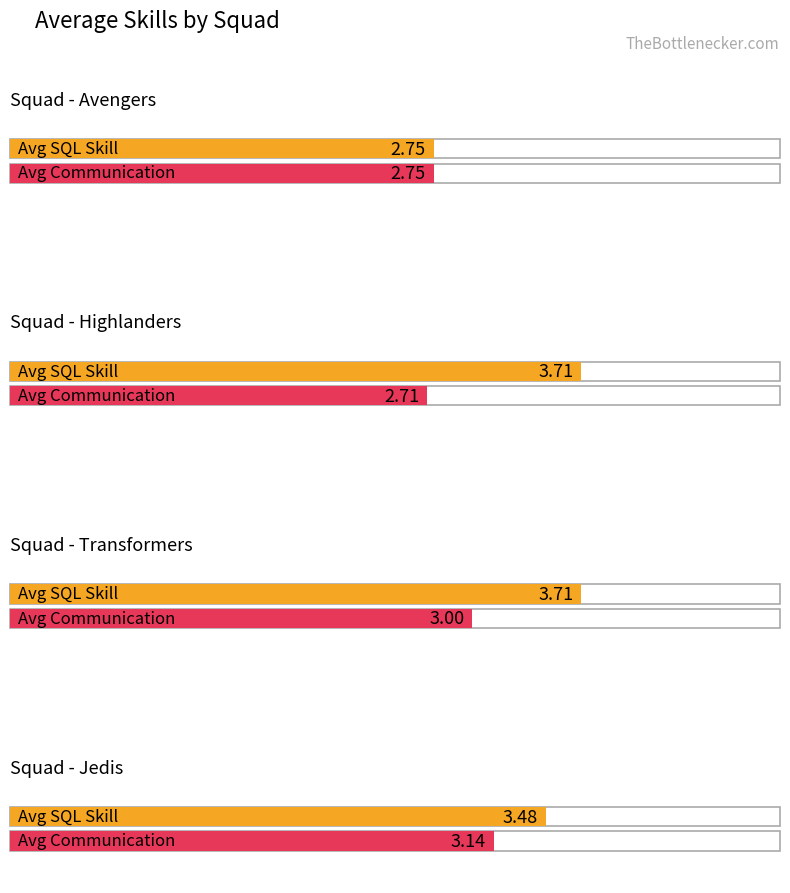

Which series has the largest total across all categories?

Avg SQL Skill